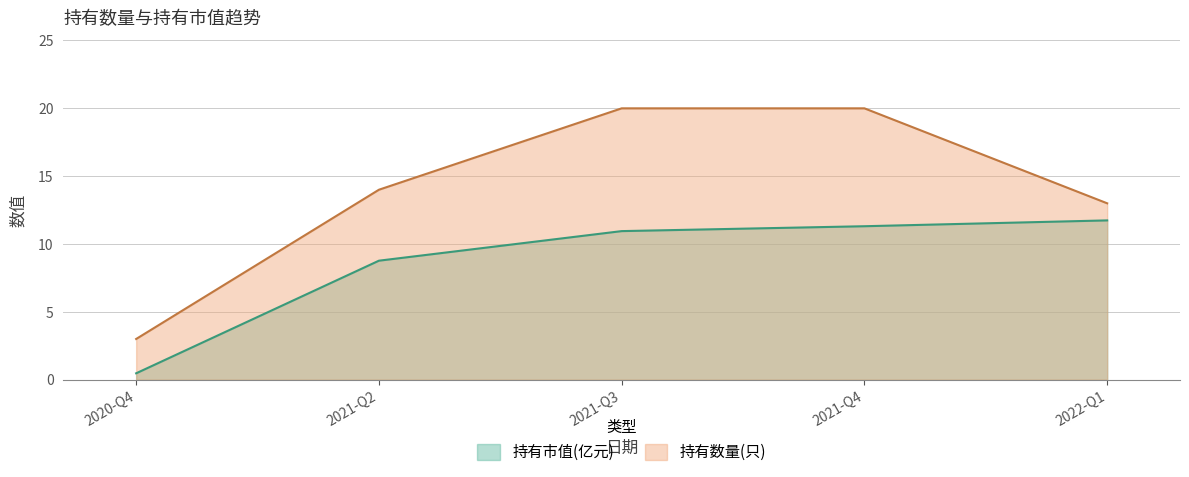

What is the value of the 持有市值(亿元) point at the 3rd from the left?

10.9